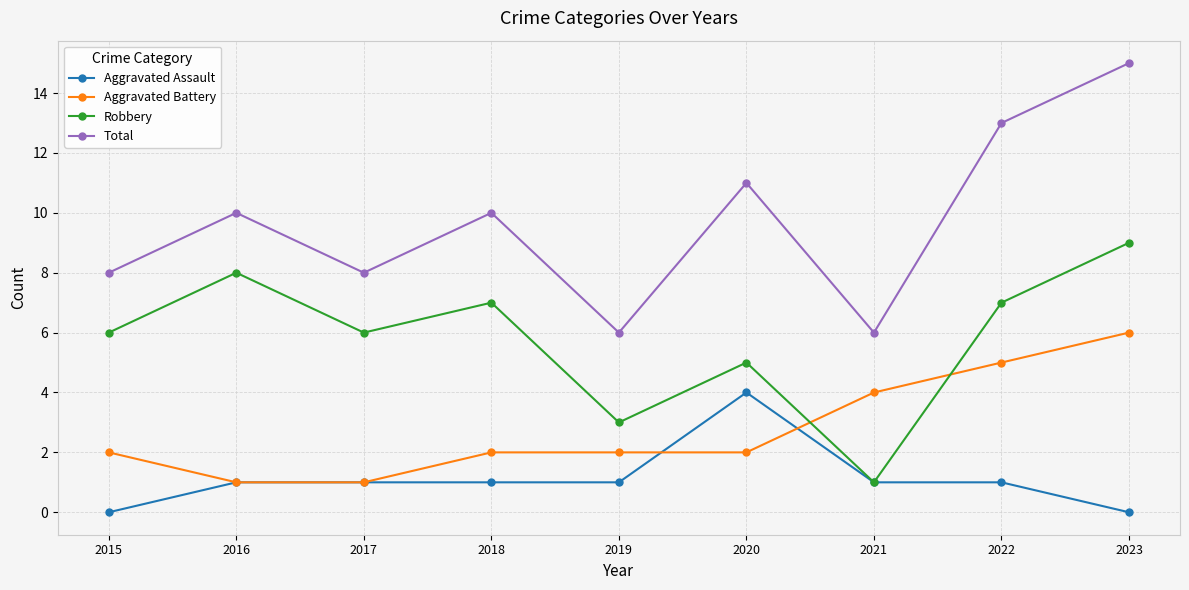

Reading right to left, list all the values displayed in this chart.

Aggravated Assault: 2023=0	2022=1	2021=1	2020=4	2019=1	2018=1	2017=1	2016=1	2015=0
Aggravated Battery: 2023=6	2022=5	2021=4	2020=2	2019=2	2018=2	2017=1	2016=1	2015=2
Robbery: 2023=9	2022=7	2021=1	2020=5	2019=3	2018=7	2017=6	2016=8	2015=6
Total: 2023=15	2022=13	2021=6	2020=11	2019=6	2018=10	2017=8	2016=10	2015=8